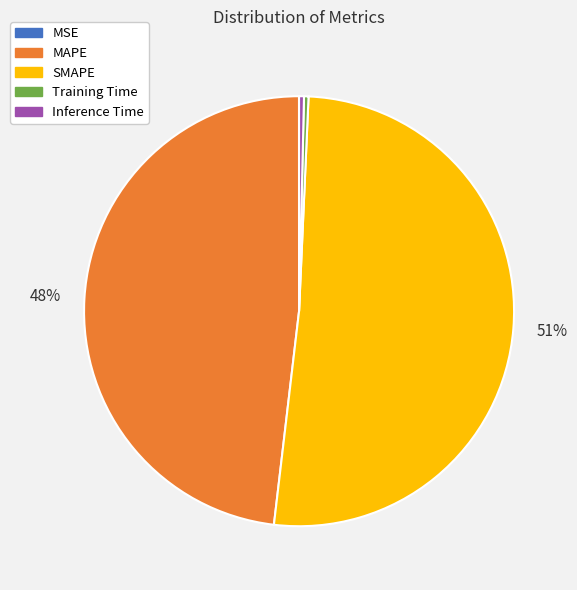

To the nearest percent, what portion does MAPE represent?

48%